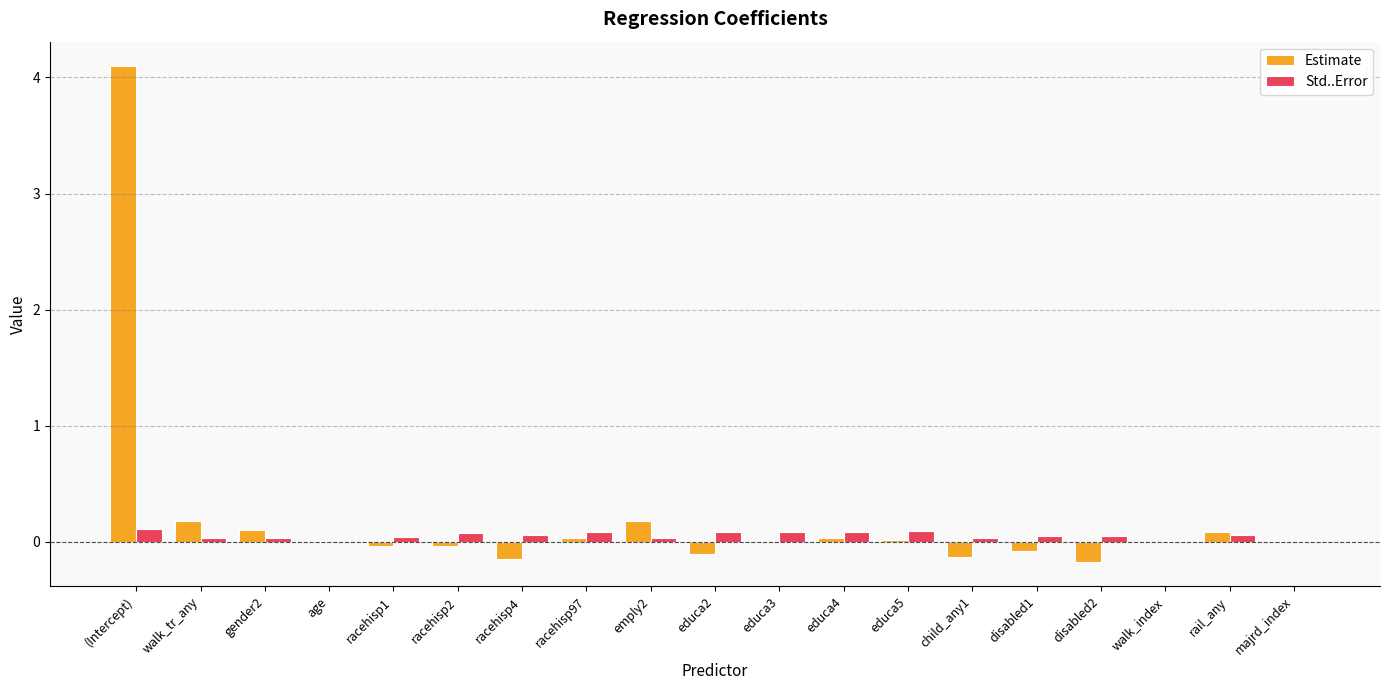

At which label does Estimate reach its peak?

(Intercept)